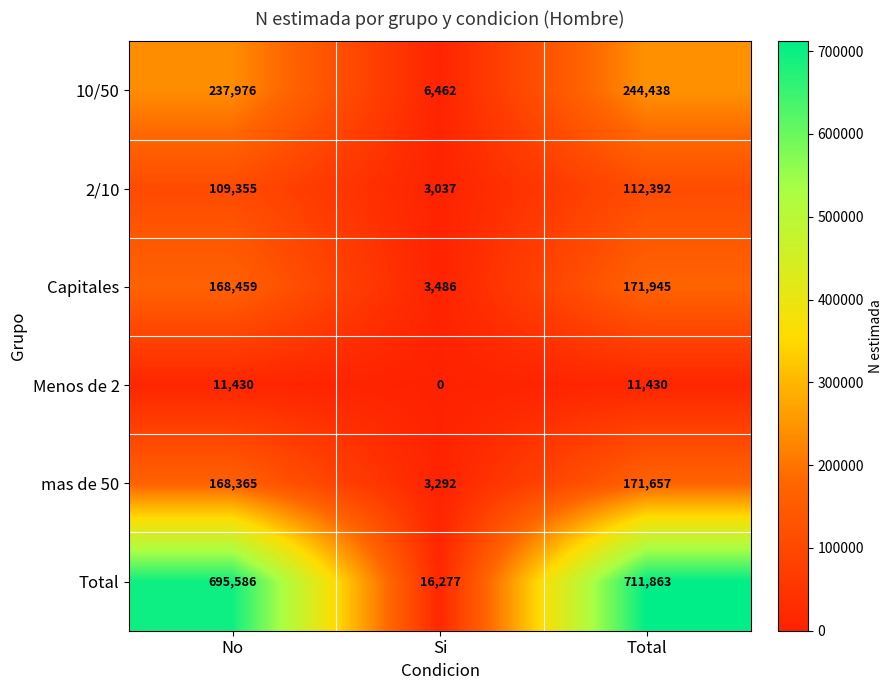

What is the approximate value of Capitales at No?

168459